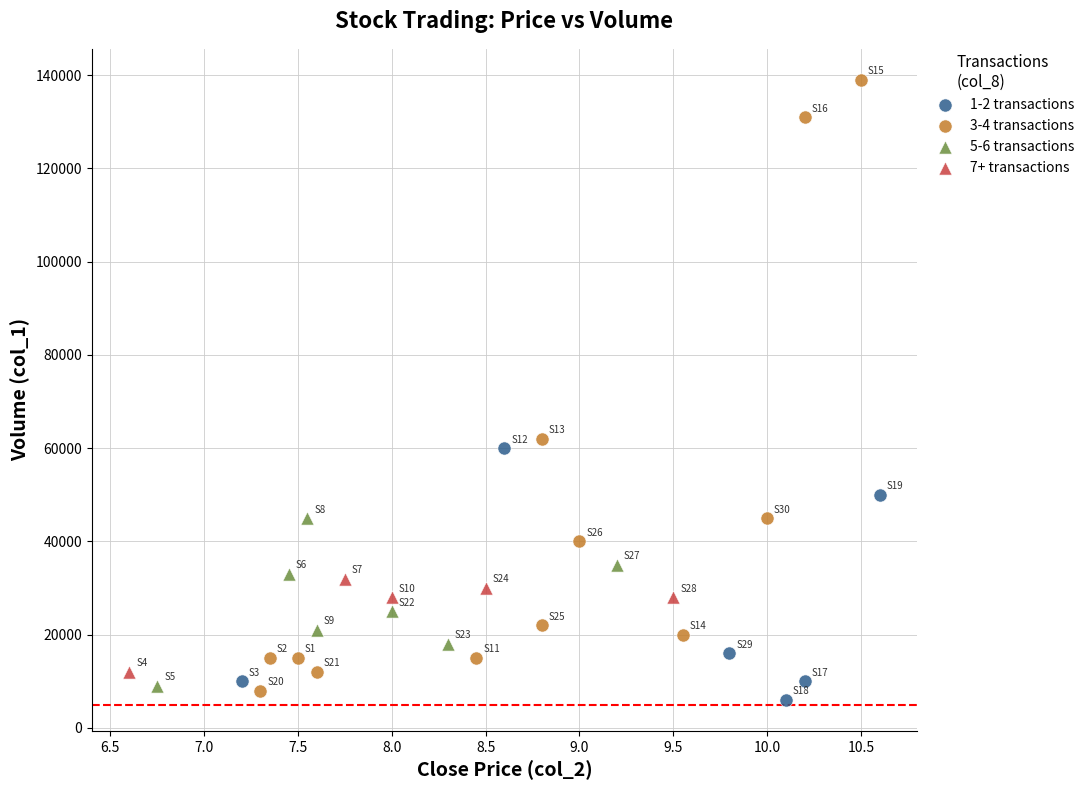

Which series contains the highest Y value?

3-4 transactions